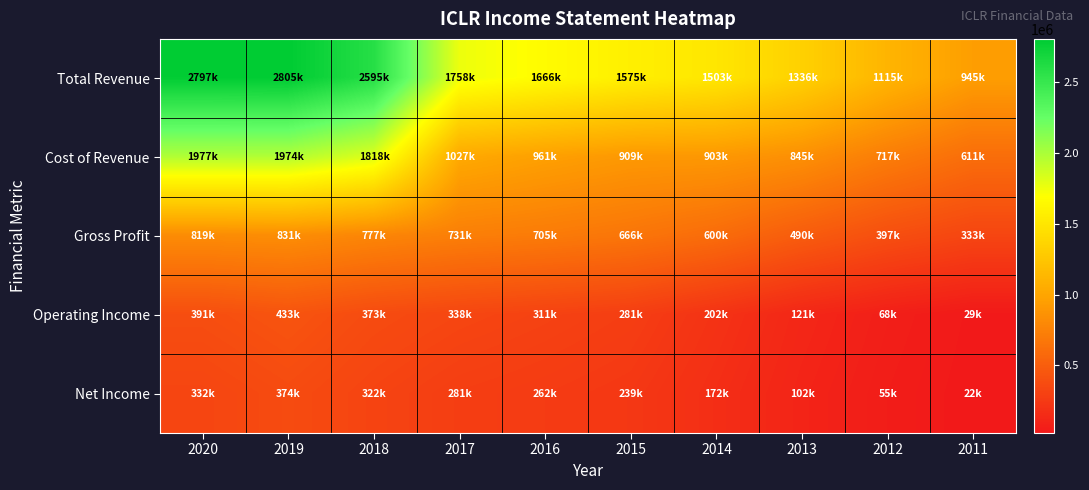

Which series has the largest range (max minus min)?

Total Revenue